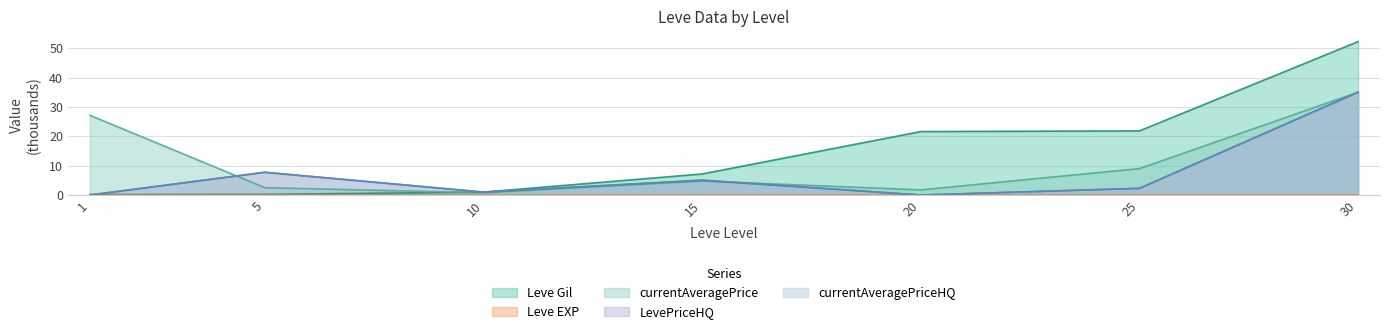

Reading left to right, transcribe all the data shown in this chart.

Leve Gil: 1=0.2	5=0.2	10=1.0	15=7.2	20=21.6	25=21.8	30=52.2
Leve EXP: 1=0.0	5=0.0	10=0.0	15=0.0	20=0.0	25=0.0	30=0.0
currentAveragePrice: 1=27.1	5=2.5	10=0.8	15=4.8	20=1.8	25=9.0	30=35.0
LevePriceHQ: 1=0.0	5=7.7	10=1.0	15=5.0	20=0.0	25=2.3	30=35.0
currentAveragePriceHQ: 1=0.0	5=7.7	10=1.0	15=5.1	20=0.0	25=2.3	30=35.0